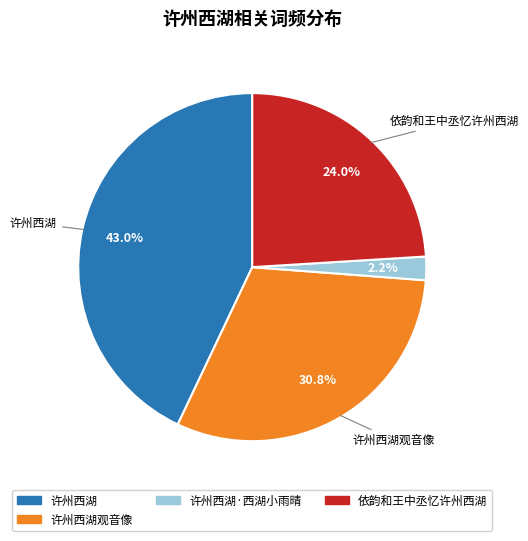

Approximately how many times larger is the value at 许州西湖观音像 compared to 许州西湖?

0.7